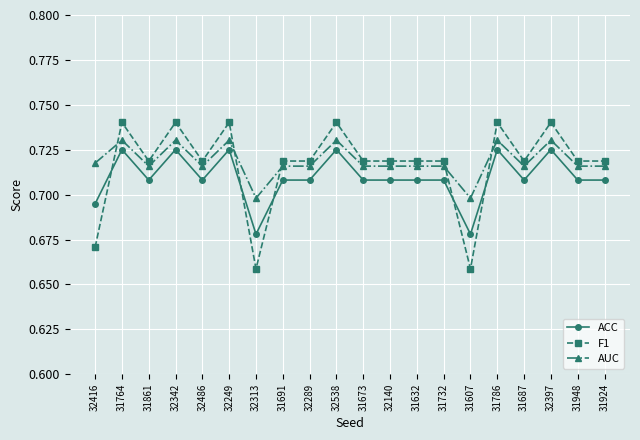

Count the ACC values in the range 0 to 1.

20